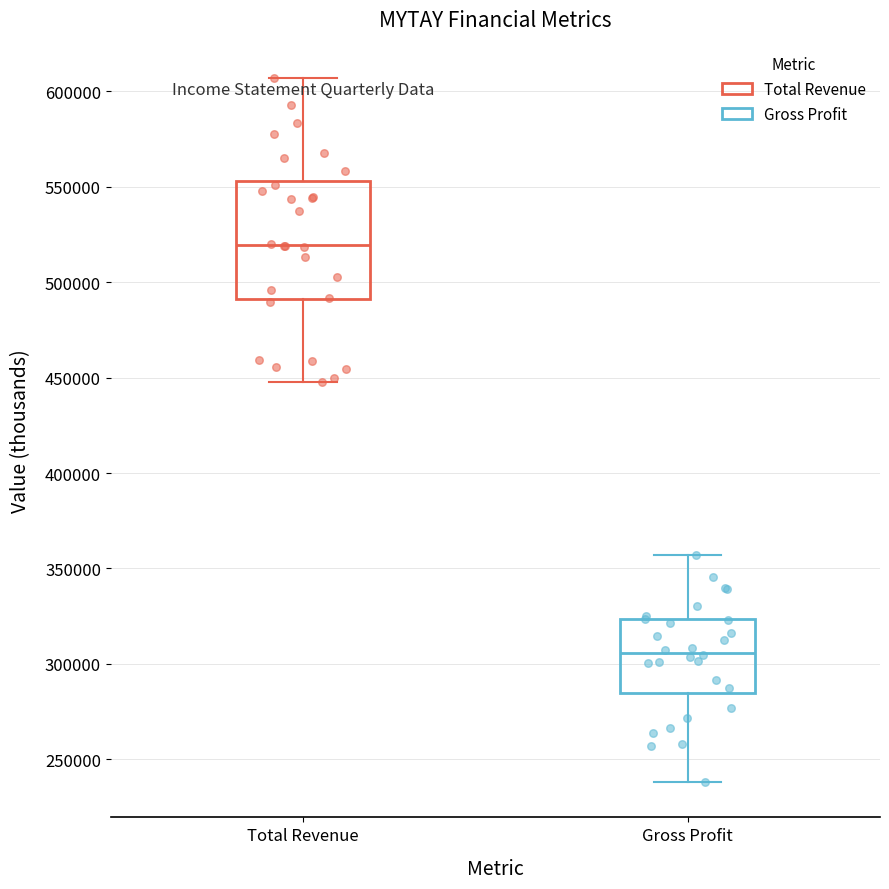

Which box has the highest median line?

Total Revenue